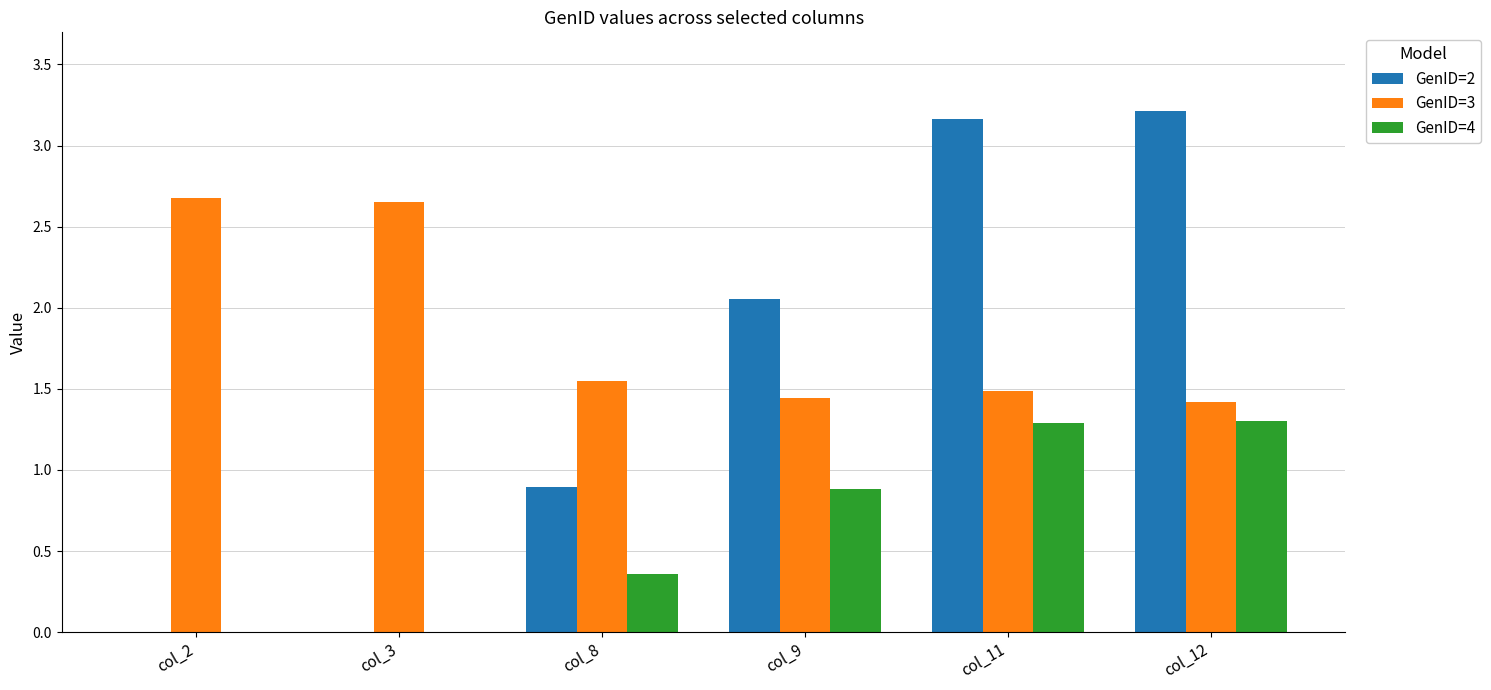

True or false: GenID=3 has a value of 1.4 at col_12.

True